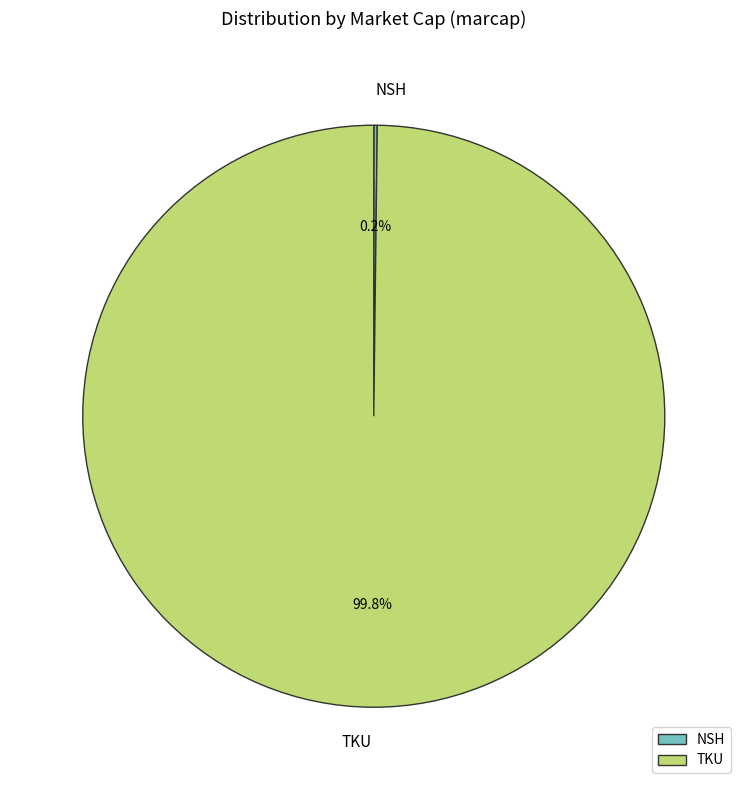

Which category accounts for the majority?

TKU